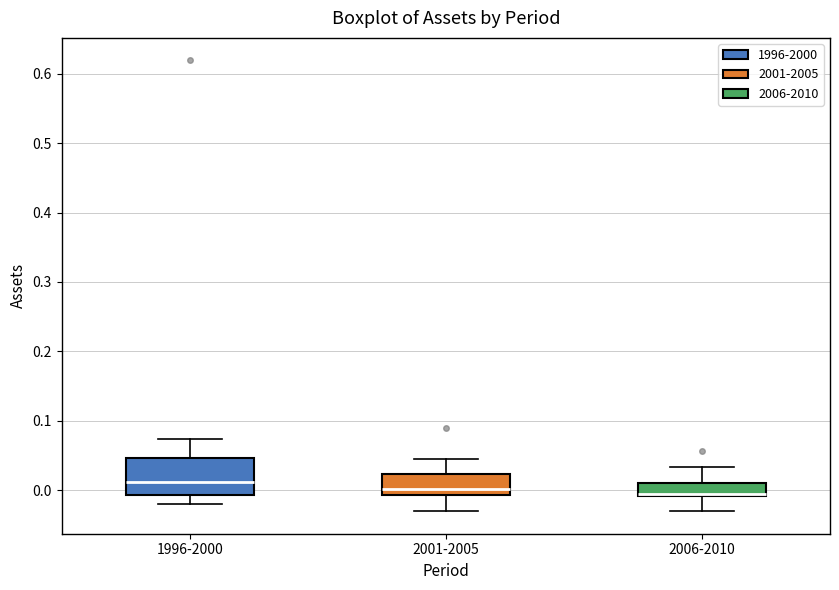

Which box is the tallest, from its lower edge to its upper edge?

1996-2000